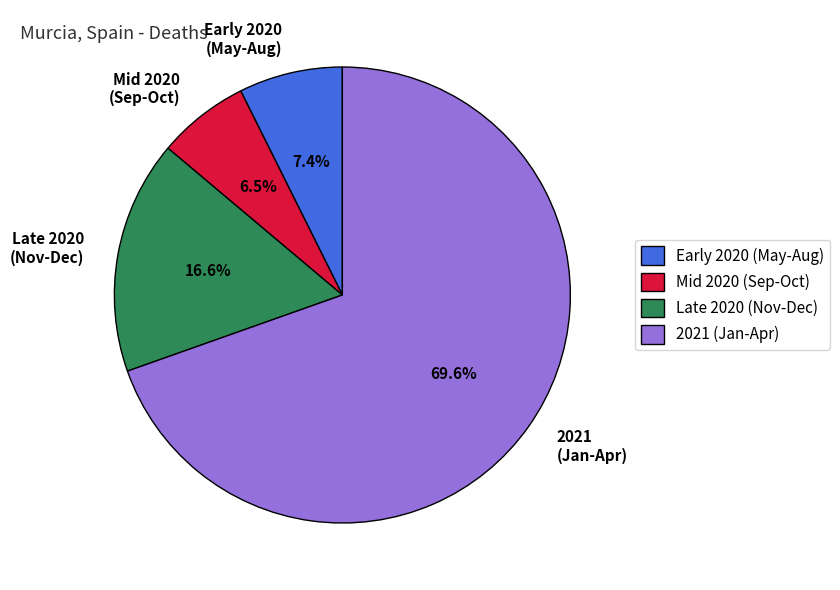

How many segments does this pie chart have?

4